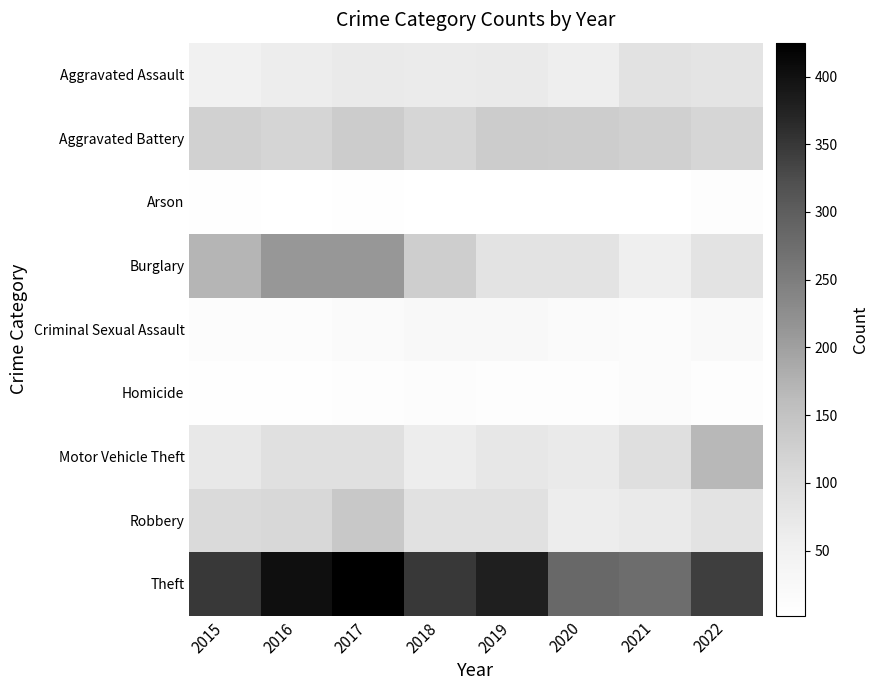

What is the maximum value shown in the chart?

425